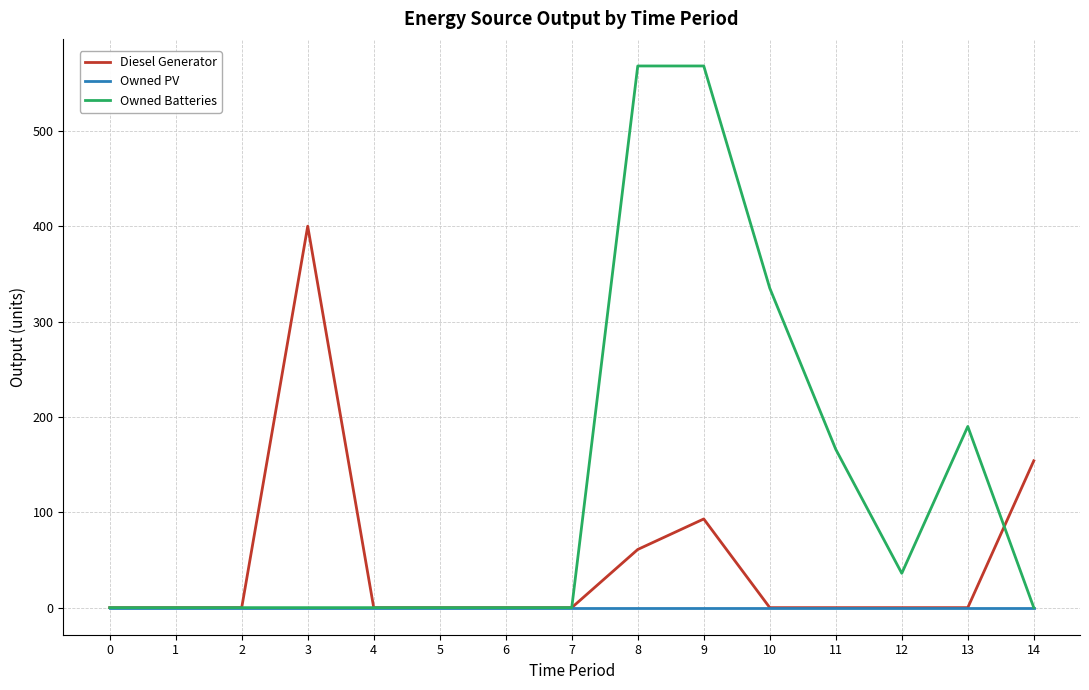

List the series in order of their overall mean, lowest first.

Owned PV, Diesel Generator, Owned Batteries